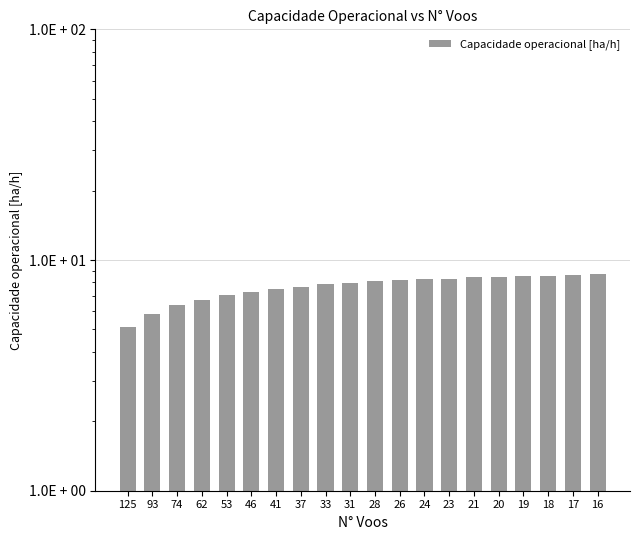

What is the average value?

7.7